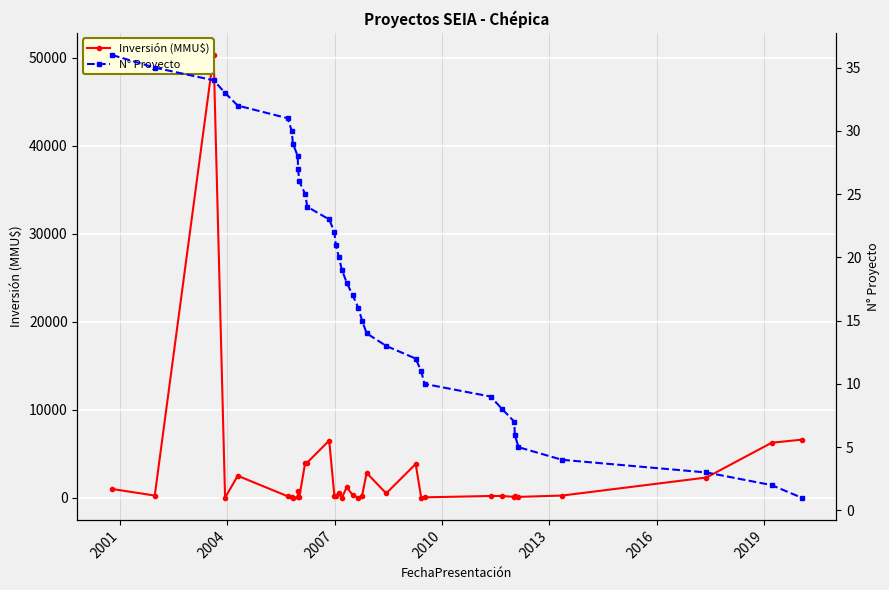

Is it true that Inversión (MMU$) equals 66 at 28?

False